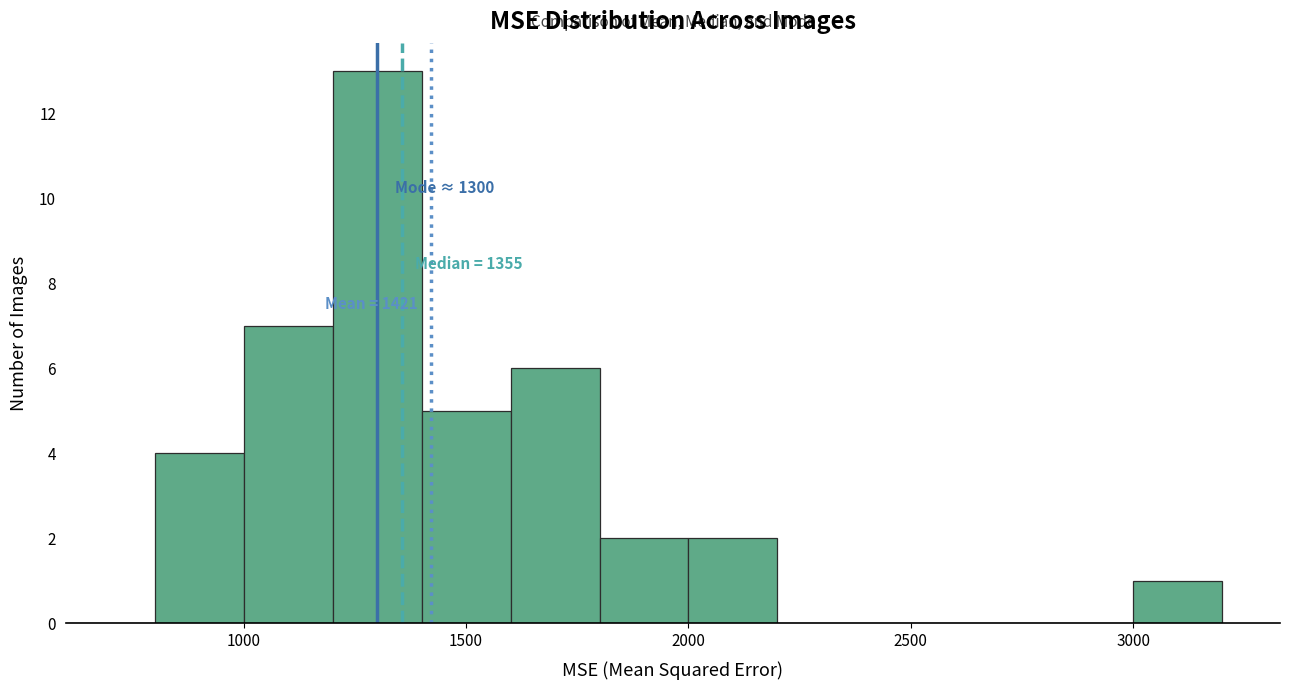

Which range on the x-axis has the tallest bar?

1200 to 1400